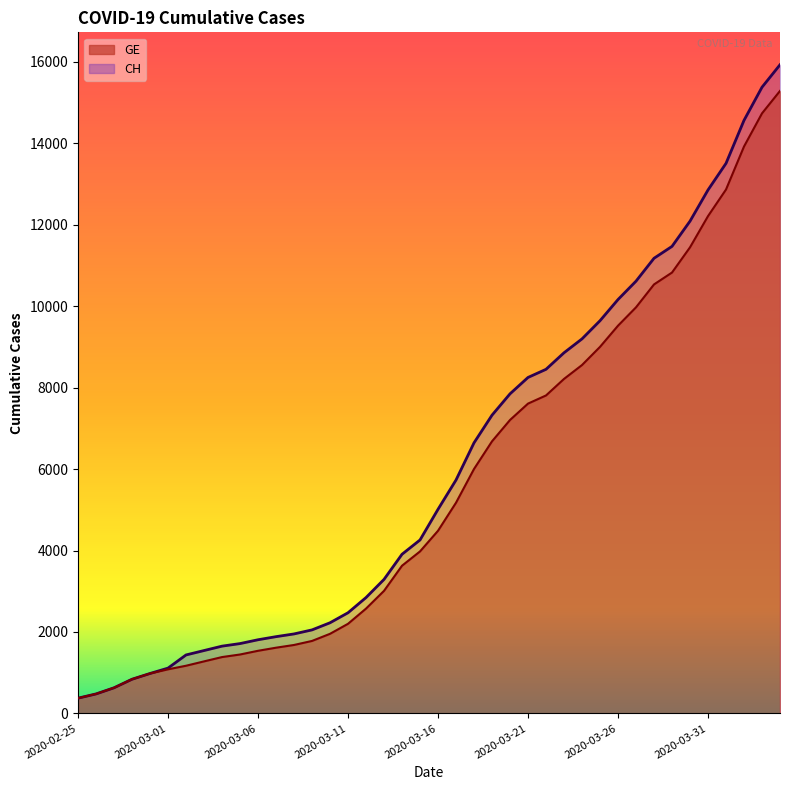

True or false: GE and CH cross at least once.

False